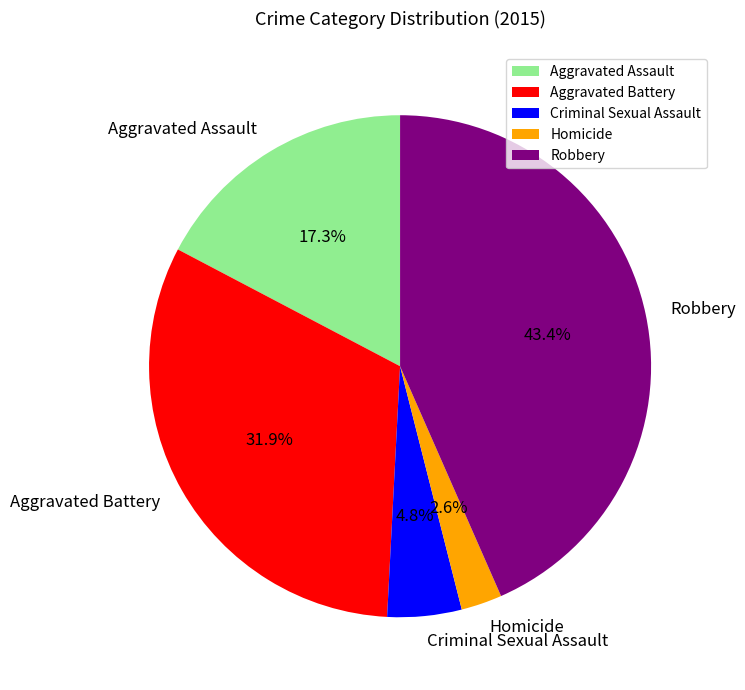

Does Aggravated Battery represent more than half of the total?

No